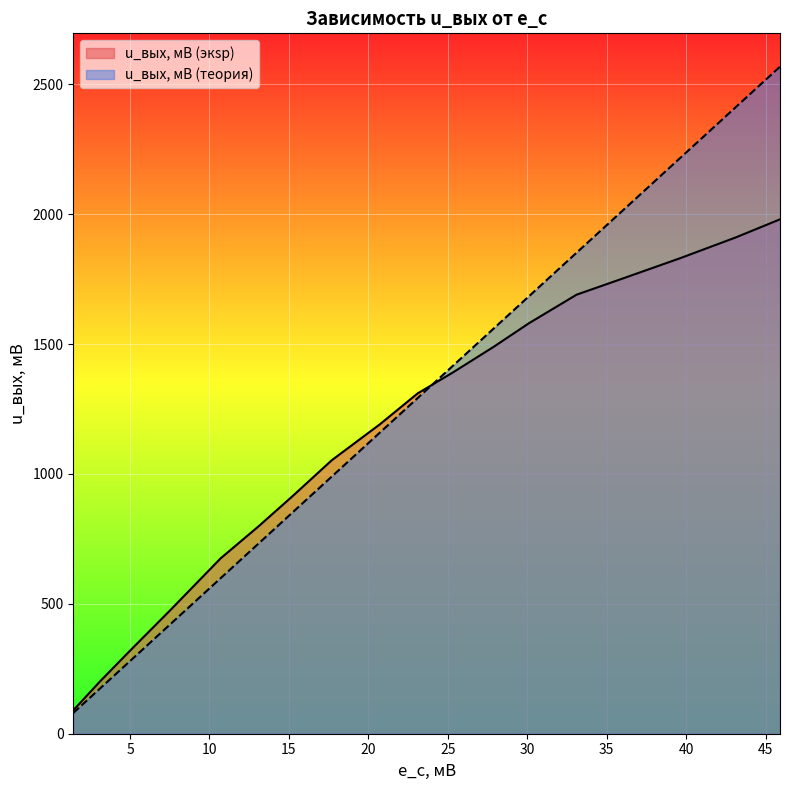

How many intersections are there between u_вых, мВ (экsp) and u_вых, мВ (теория)?

1